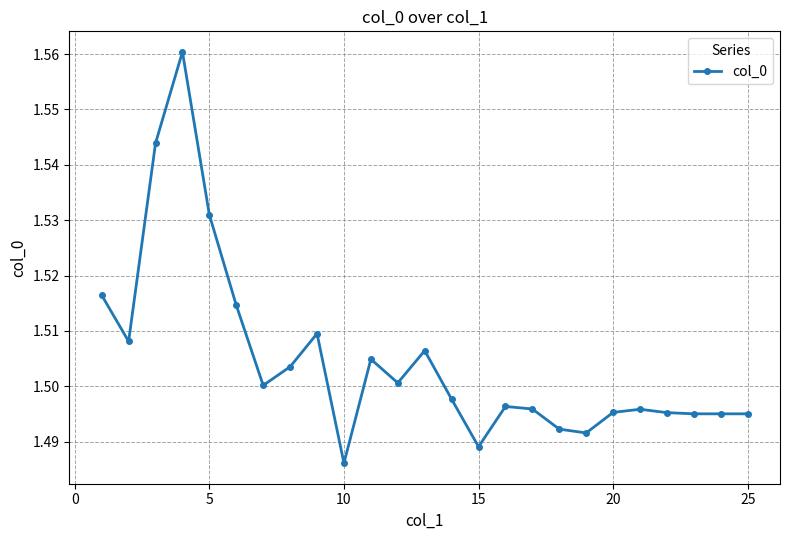

What is the sum of all values?

37.6